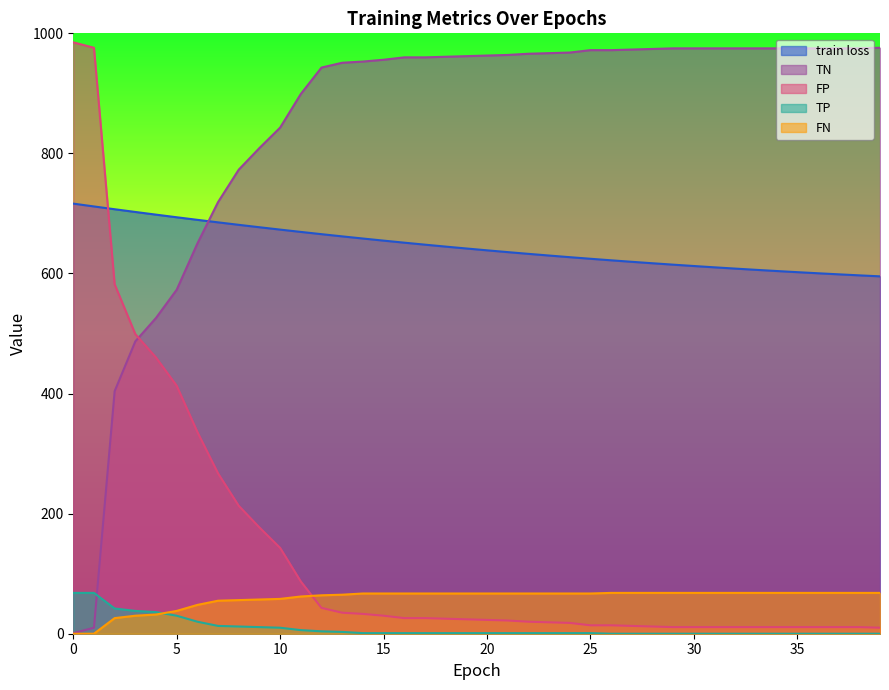

Which series has the largest total across all categories?

TN